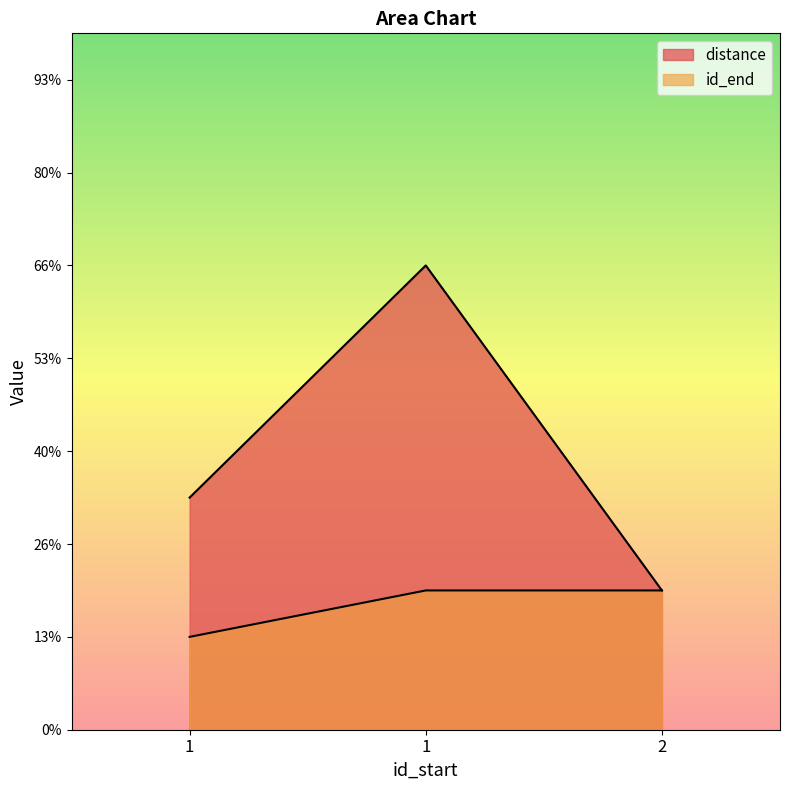

The distance series shows 5 at 1. True or false?

True